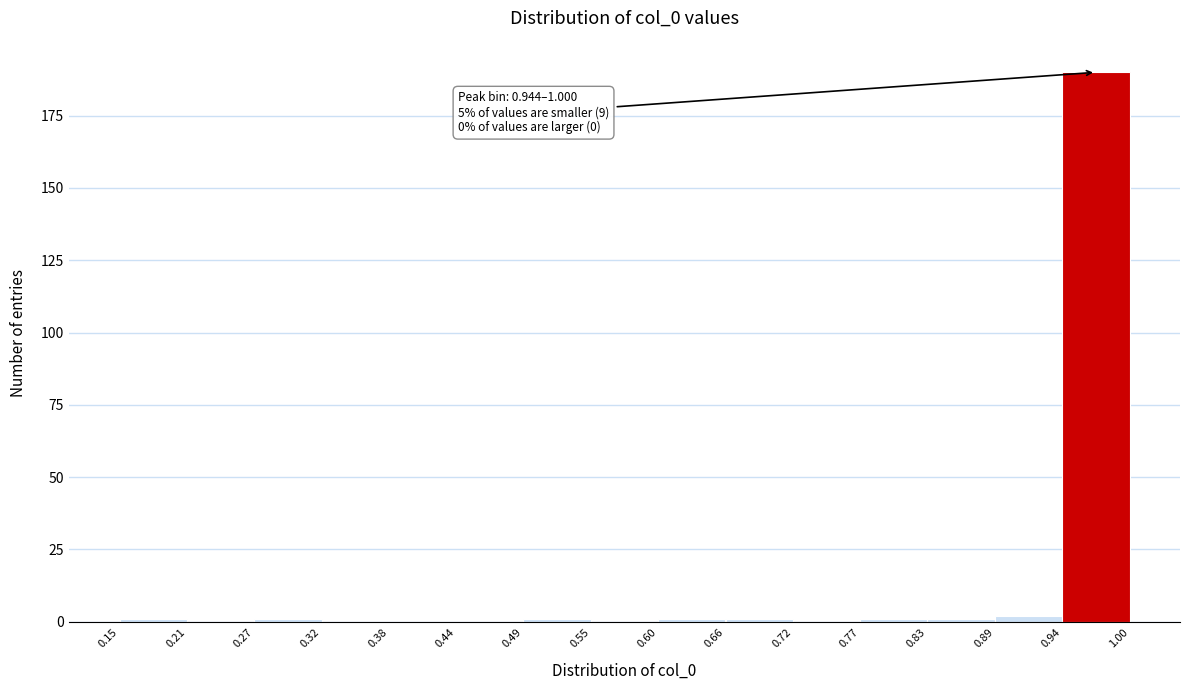

Which range on the x-axis has the tallest bar?

0.94 to 1.00